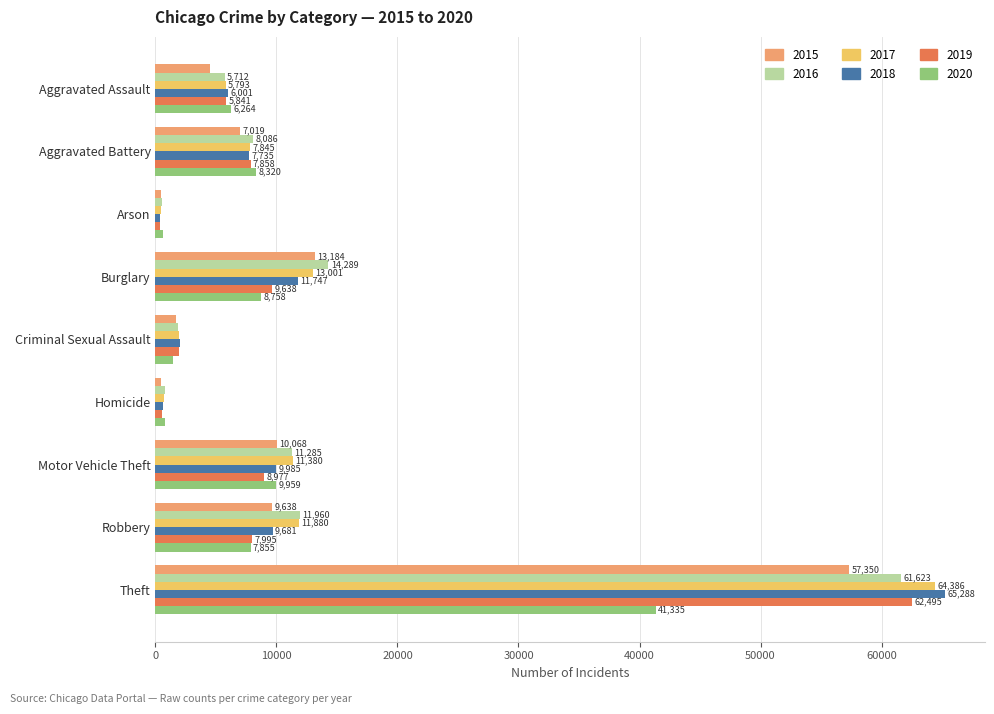

What is the difference between the 2015 values at Homicide and Robbery?

9142